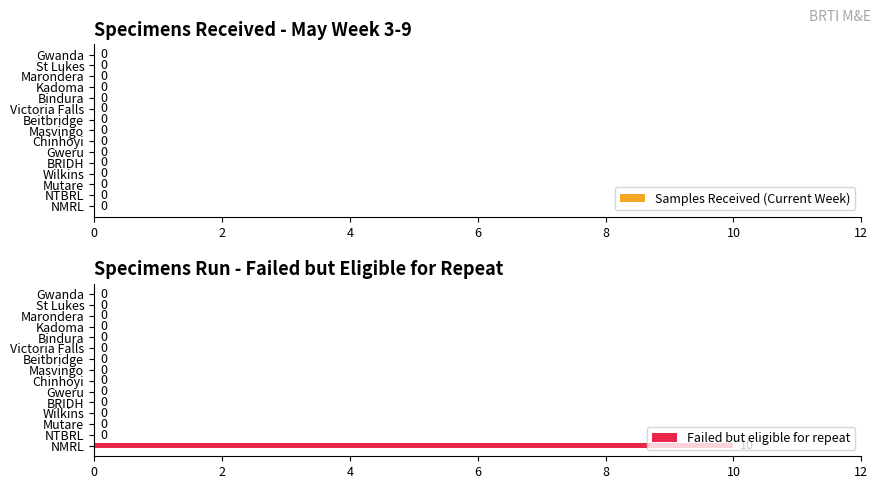

How many values are between 0 and 1?

14